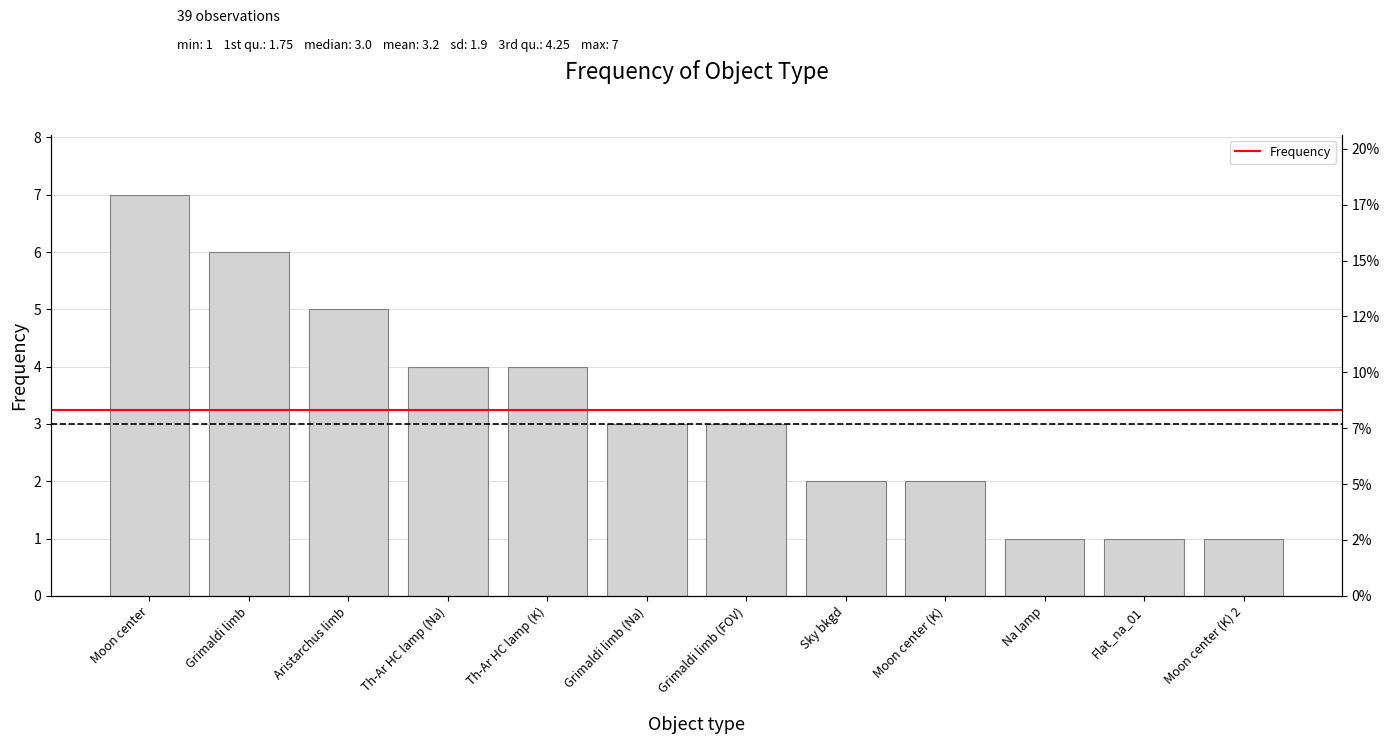

What is the ratio of the value at Sky bkgd to the value at Grimaldi limb (Na)?

0.7